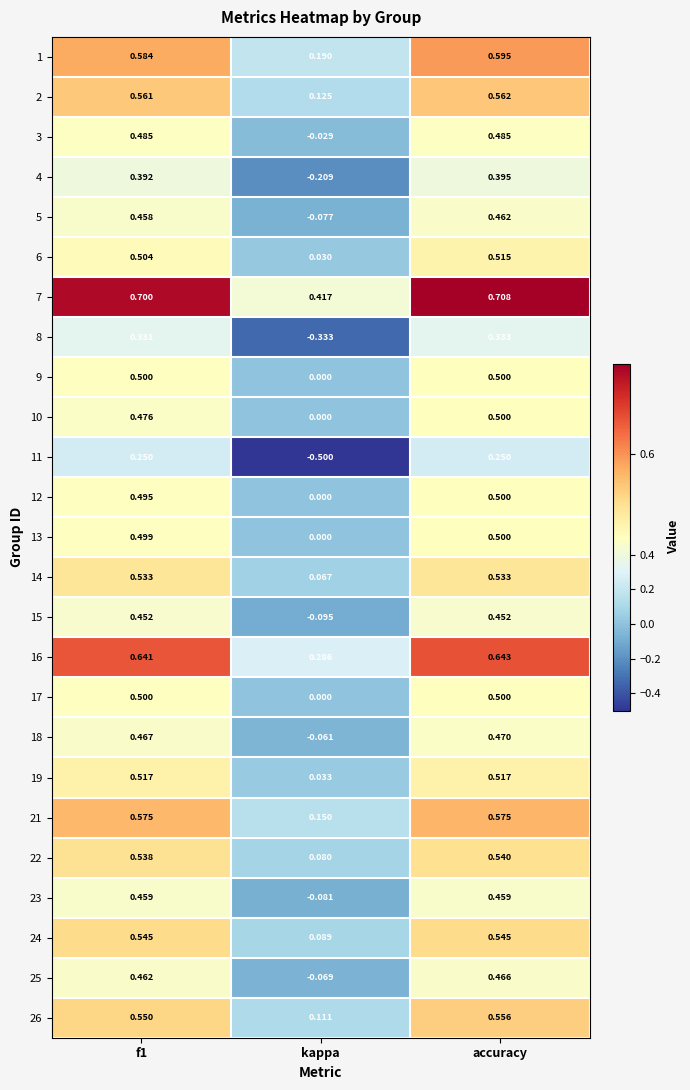

Is the value of 24 at f1 greater than the value of 17 at kappa?

Yes